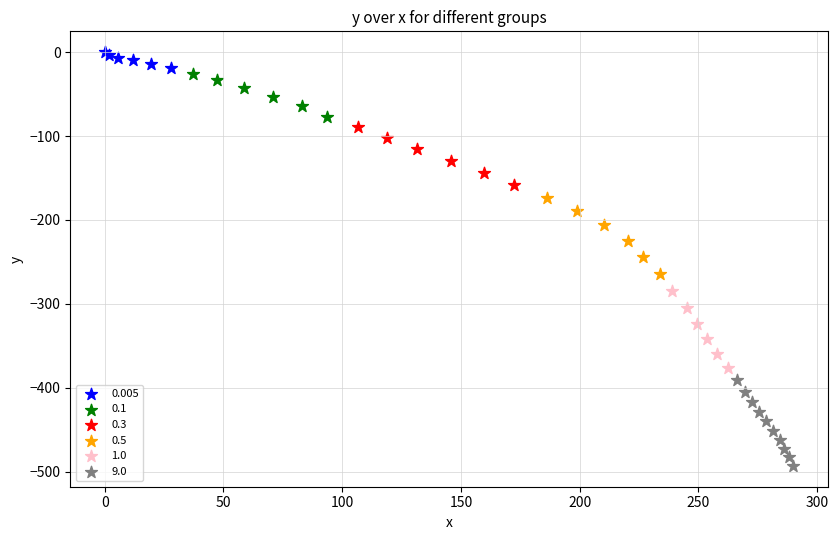

Which series reaches the minimum Y coordinate?

9.0